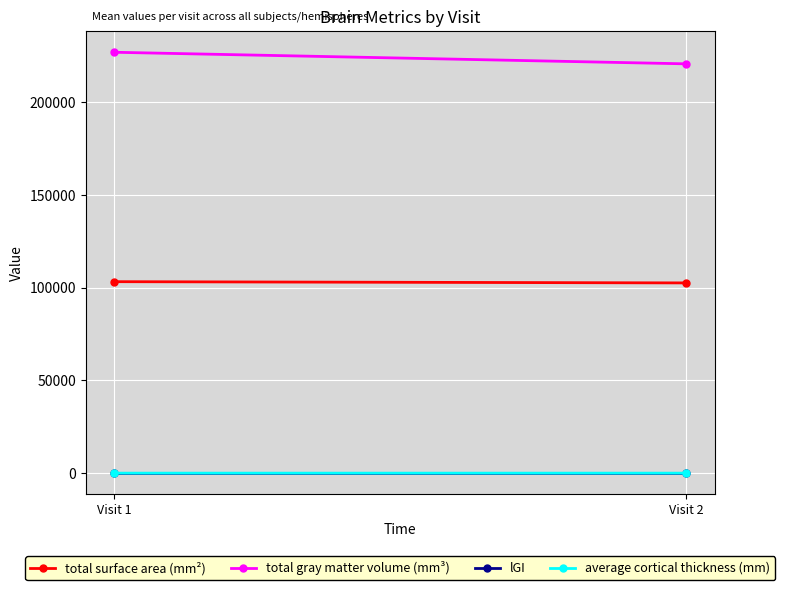

What is the spread (max minus min) of values at Visit 2?

220851.2